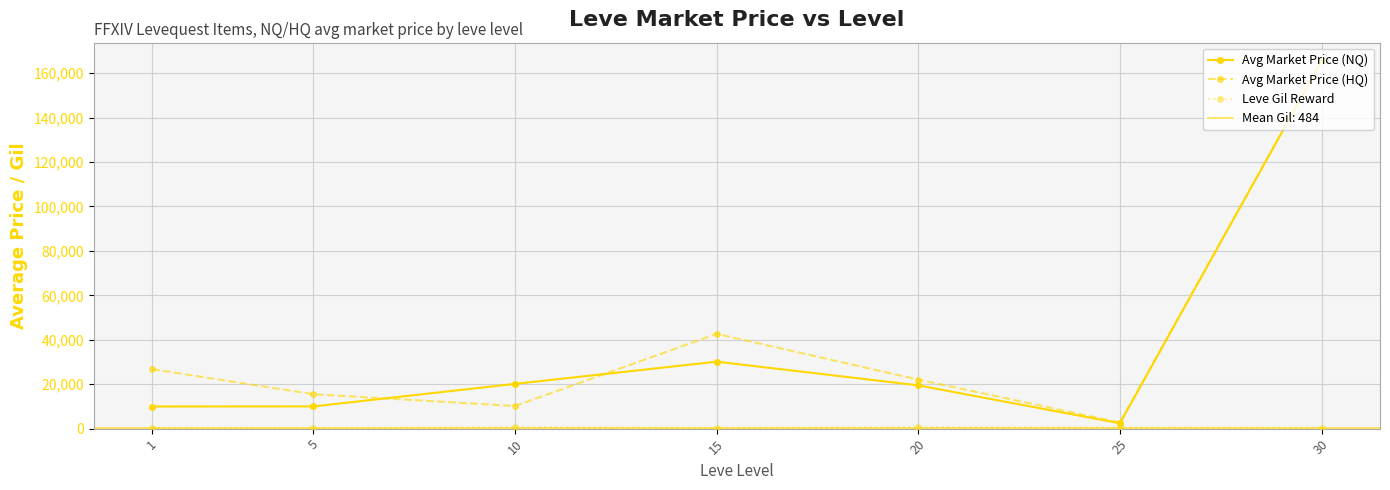

True or false: Avg Market Price (NQ) and Leve Gil Reward cross at least once.

False